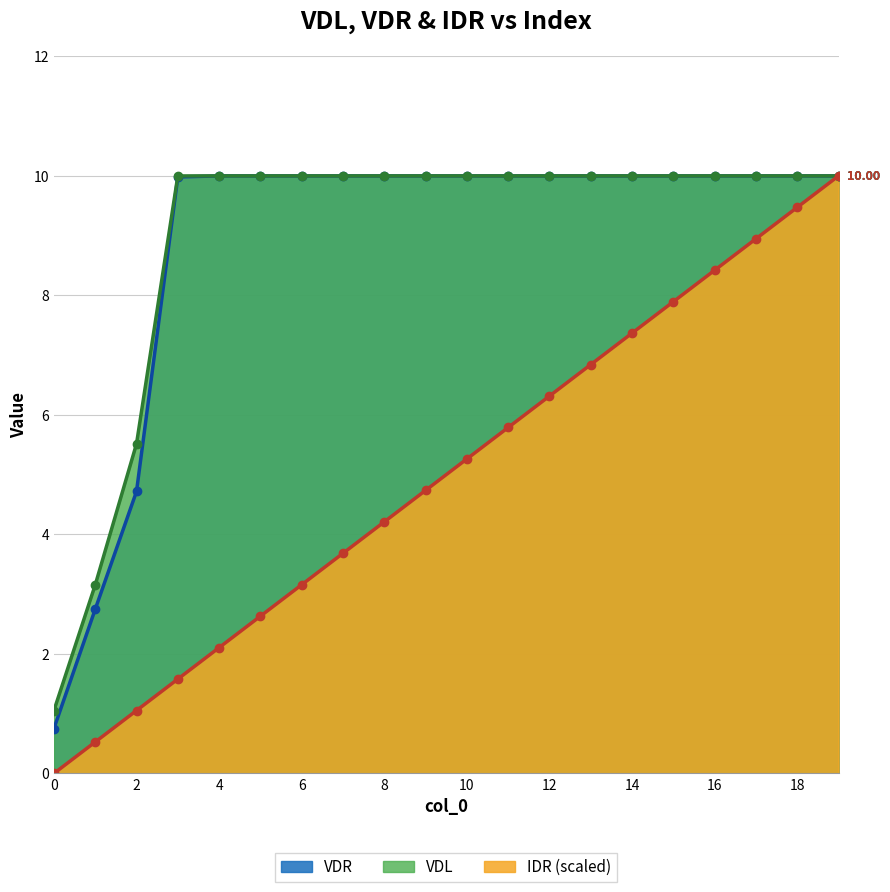

The VDL line series shows 10.0 at 16. True or false?

True